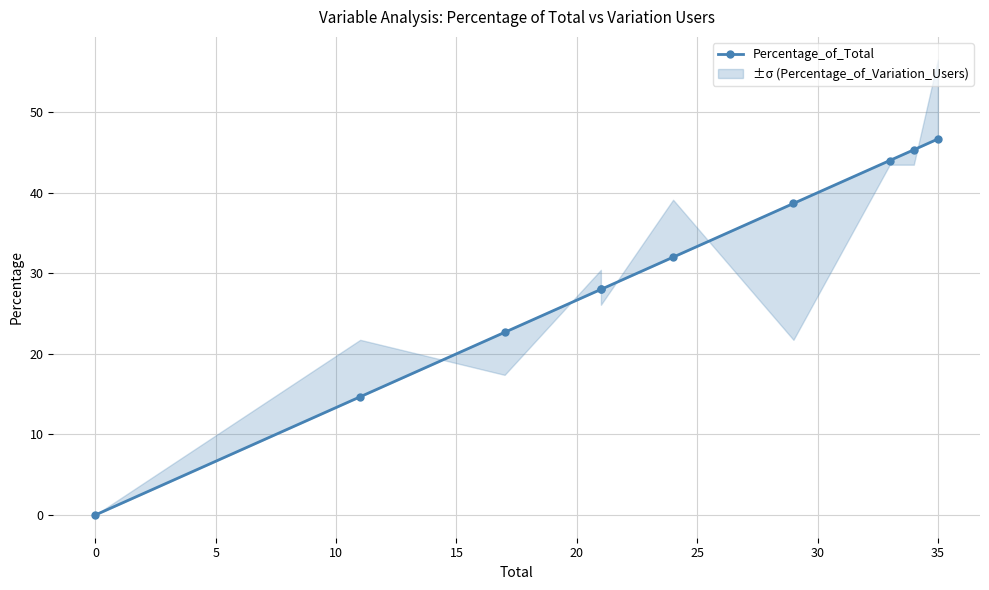

What is the maximum value shown in the chart?

46.7